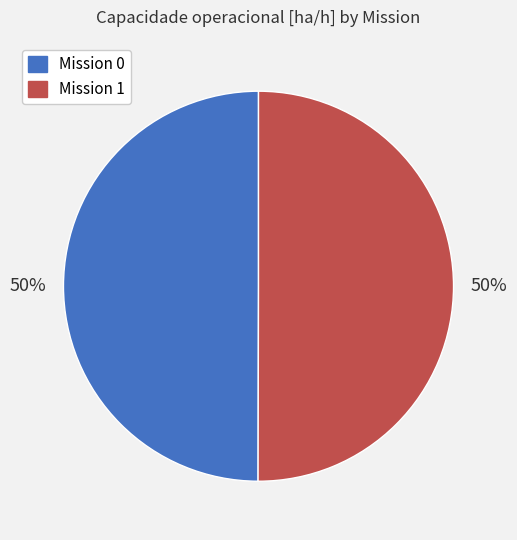

Do Mission 1 and Mission 0 together represent more than half of the pie?

Yes